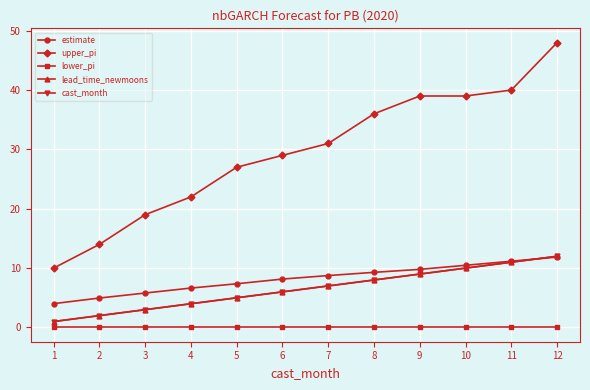

How many data points in upper_pi are less than 31?

6